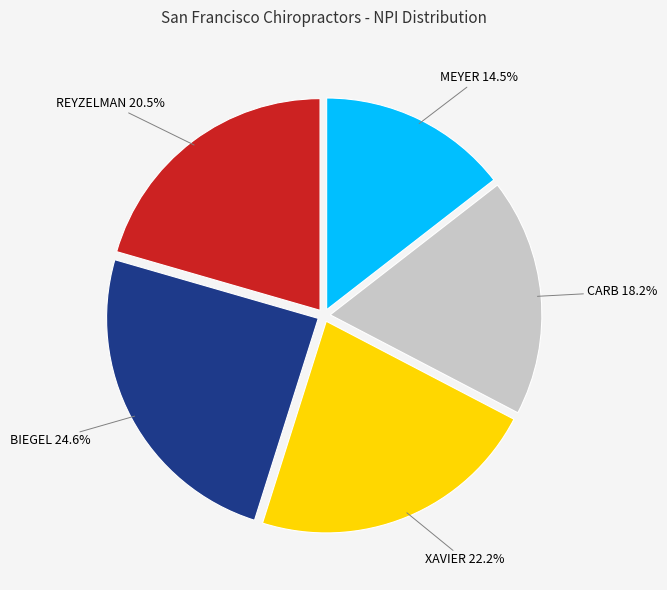

How many segments does this pie chart have?

5